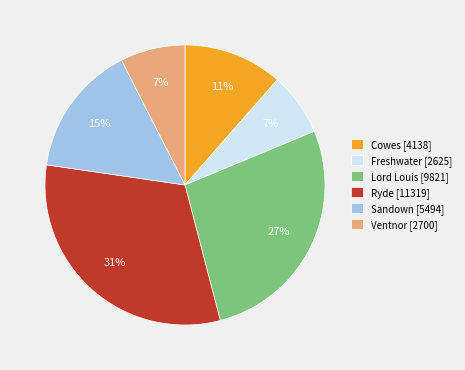

To the nearest percent, what is the combined percentage of Freshwater [2625] and Ryde [11319]?

39%